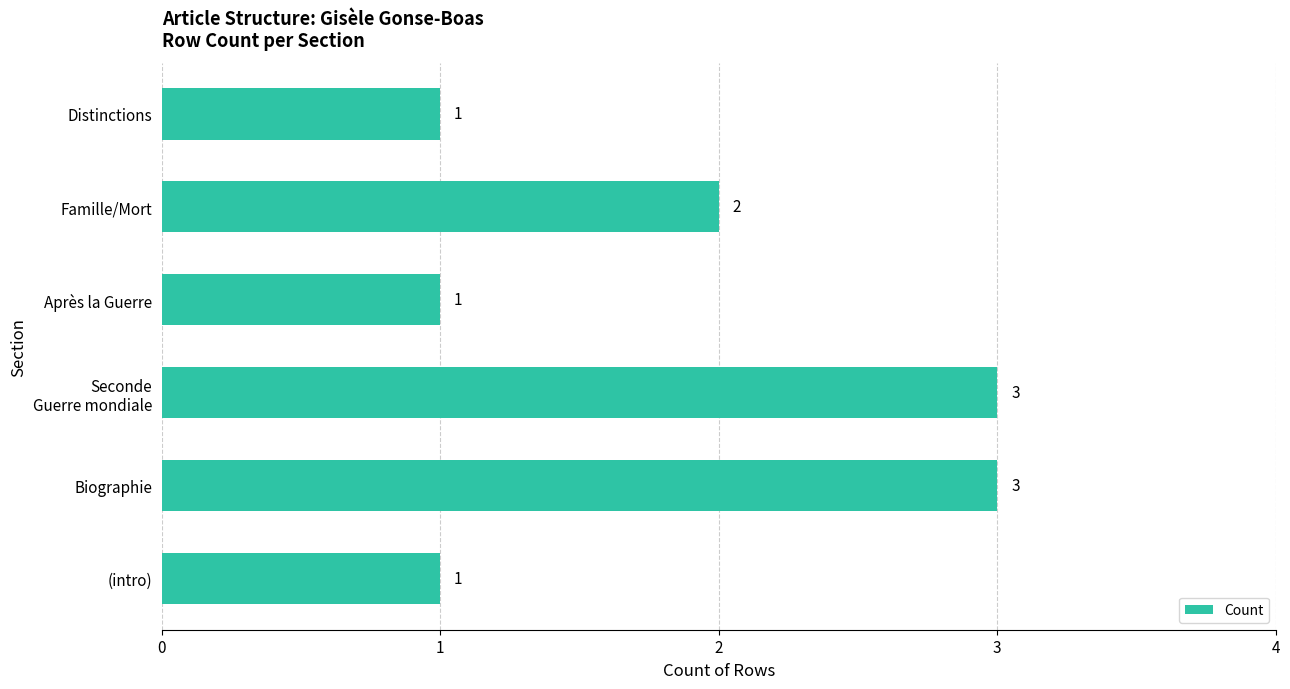

What is the average value?

2